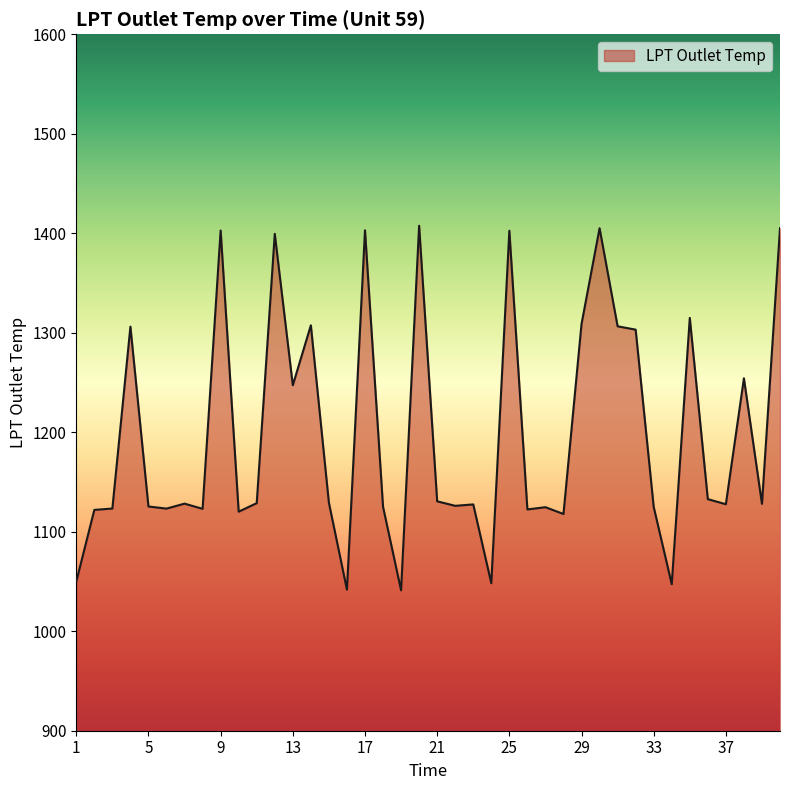

What is the difference between the maximum and minimum values?

366.5